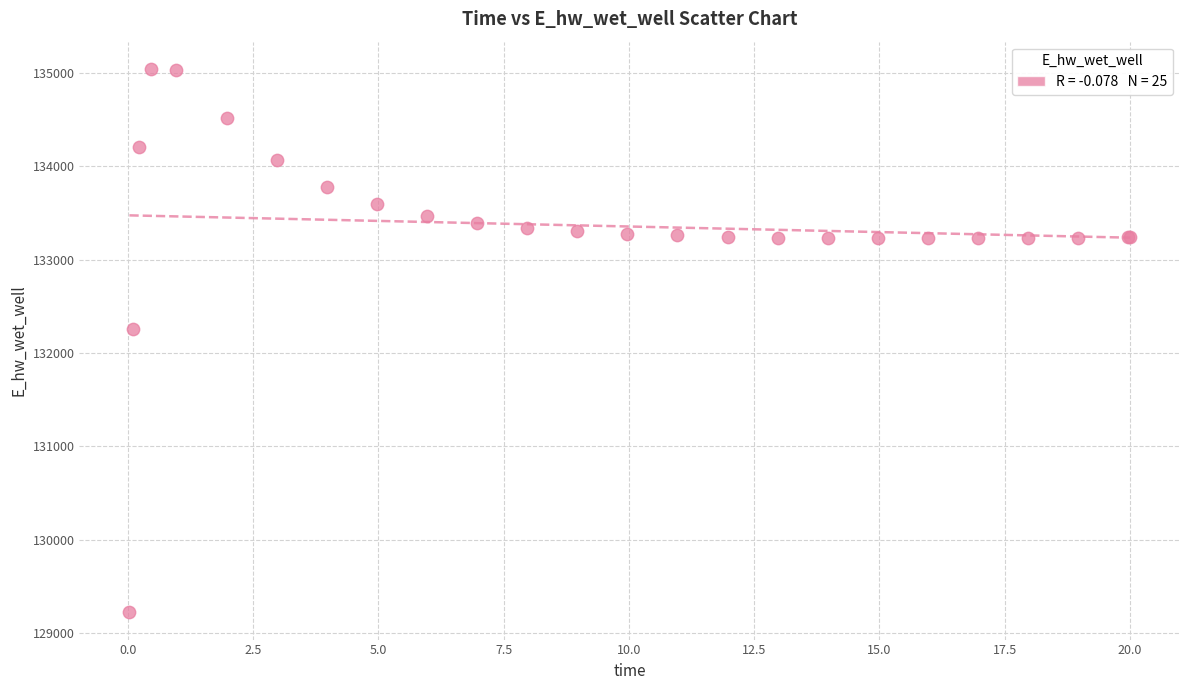

What Y value in the scatter plot is closest to 132131?

132259.4